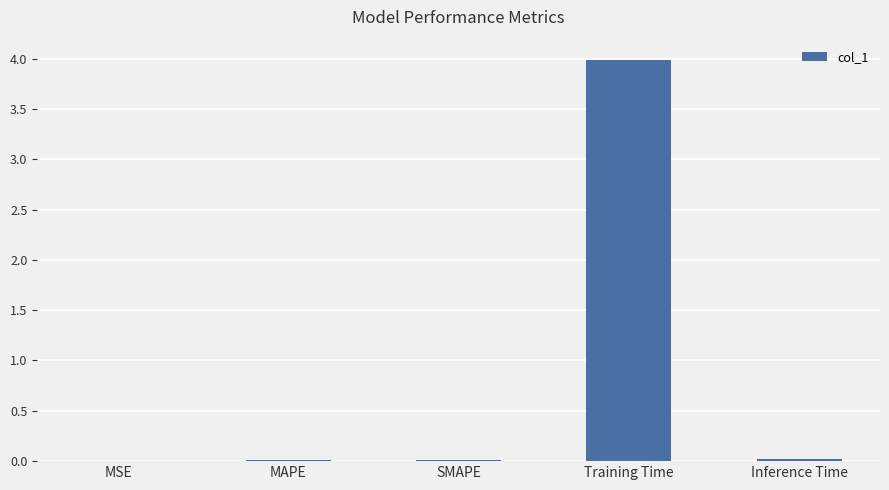

The value at MSE is 0.0. True or false?

True